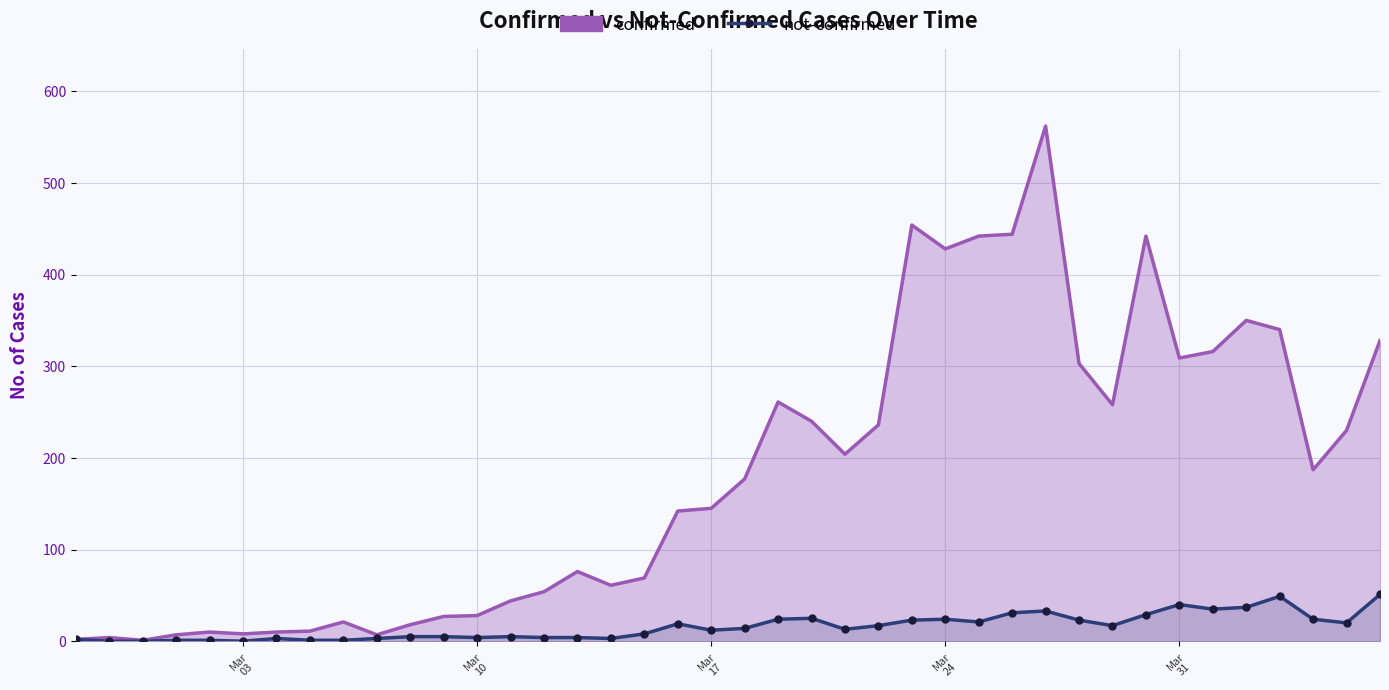

Which series has the largest total across all categories?

confirmed